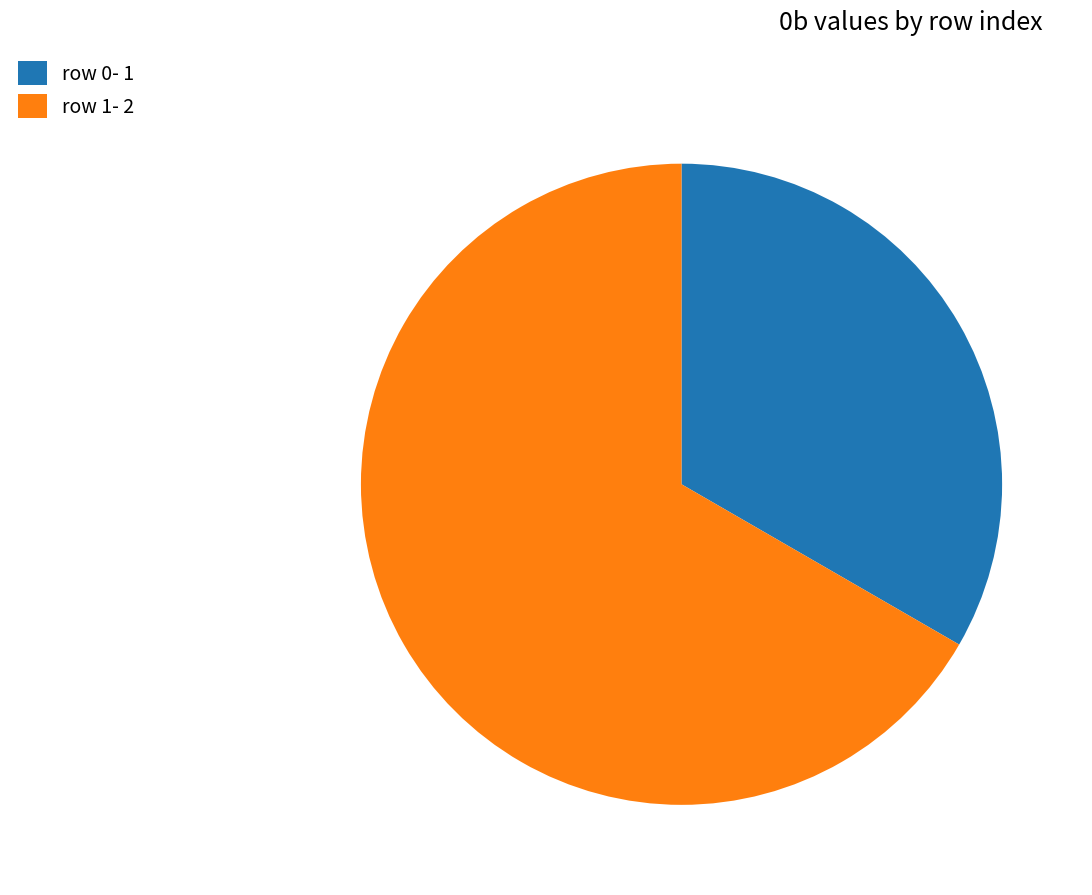

Is it true that row 0 is 33% of the pie?

True